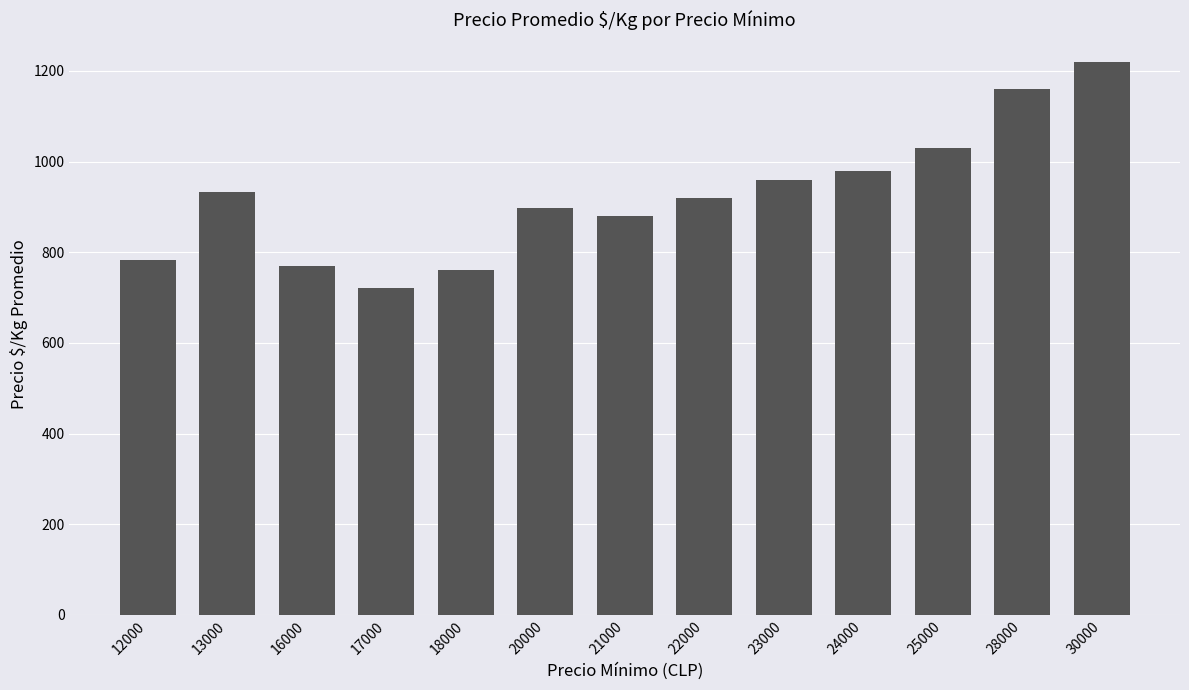

What is the difference between the values at 25000 and 13000?

97.0